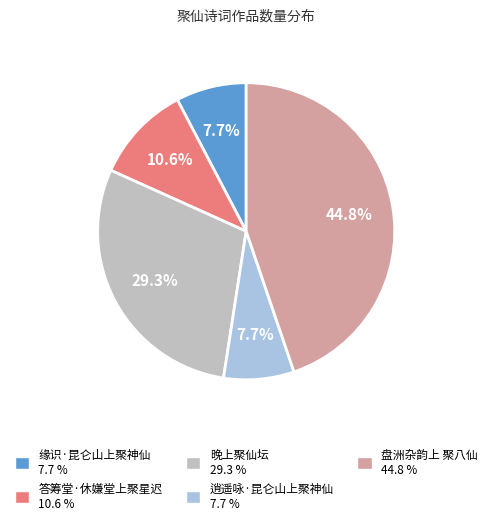

Approximately how many times larger is the value at 答筹堂·休嫌堂上聚星迟 compared to 逍遥咏·昆仑山上聚神仙?

1.4